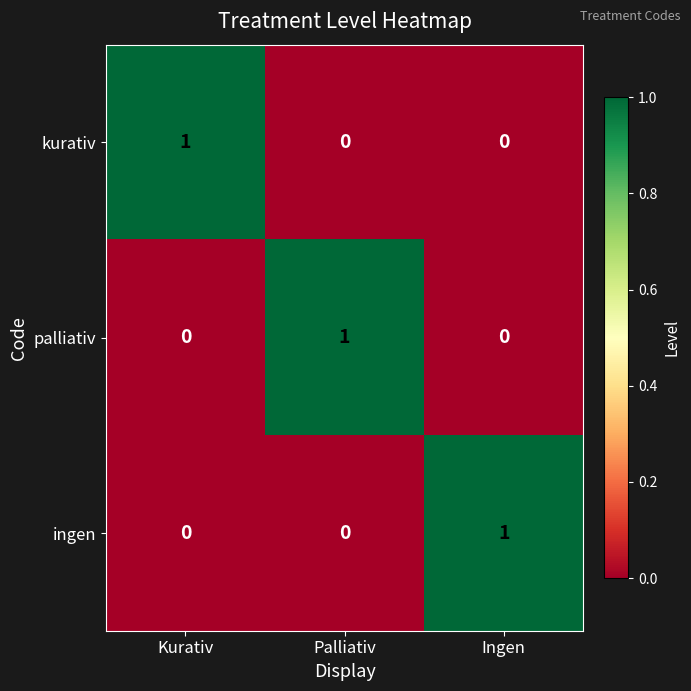

At how many categories does at least one series exceed 0?

3